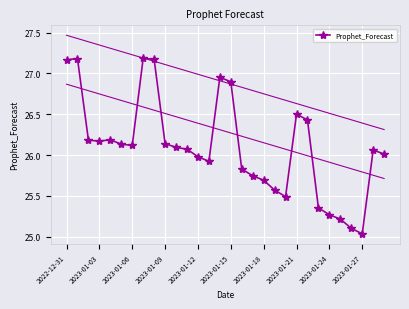

True or false: Prophet_Forecast has a value of 10.1 at 2022-12-31.

False